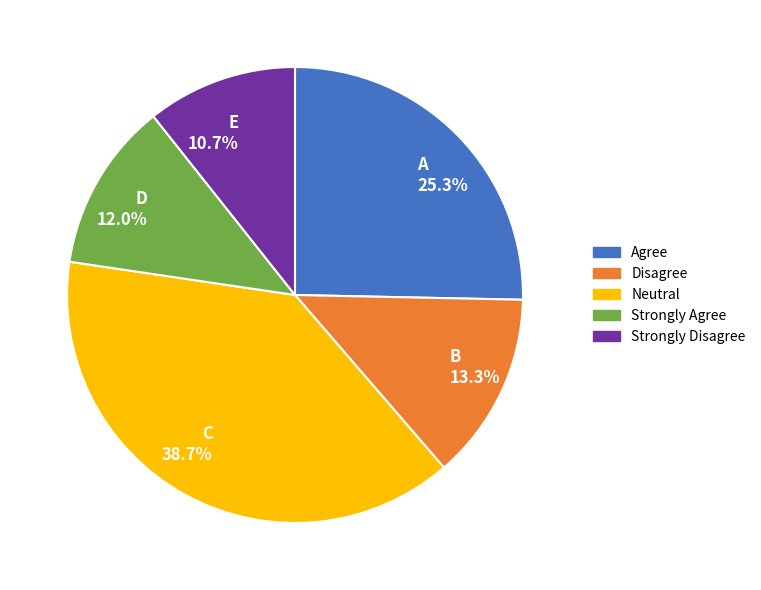

How many segments does this pie chart have?

5